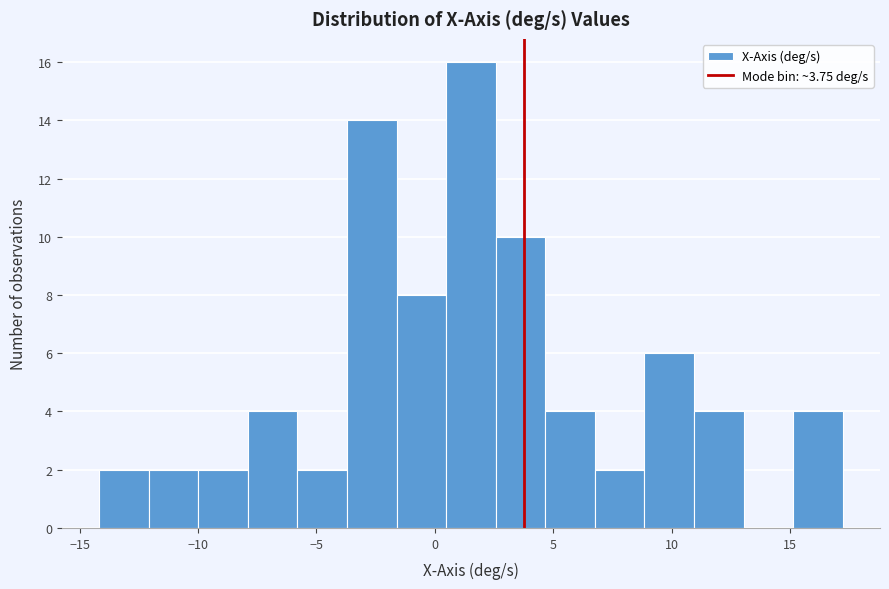

Reading left to right, transcribe this chart: for each bar, give the range it covers on the x-axis and its height. Neither the bar edges nor the heights are printed on the chart, so give them approximately, as read against the axes.

-14.0 to -12.0: 2
-12.0 to -10.0: 2
-10.0 to -8.0: 2
-8.0 to -6.0: 4
-6.0 to -3.5: 2
-3.5 to -1.5: 14
-1.5 to 0.5: 8
0.5 to 2.5: 16
2.5 to 4.5: 10
4.5 to 7.0: 4
7.0 to 9.0: 2
9.0 to 11.0: 6
11.0 to 13.0: 4
13.0 to 15.0: 0
15.0 to 17.0: 4